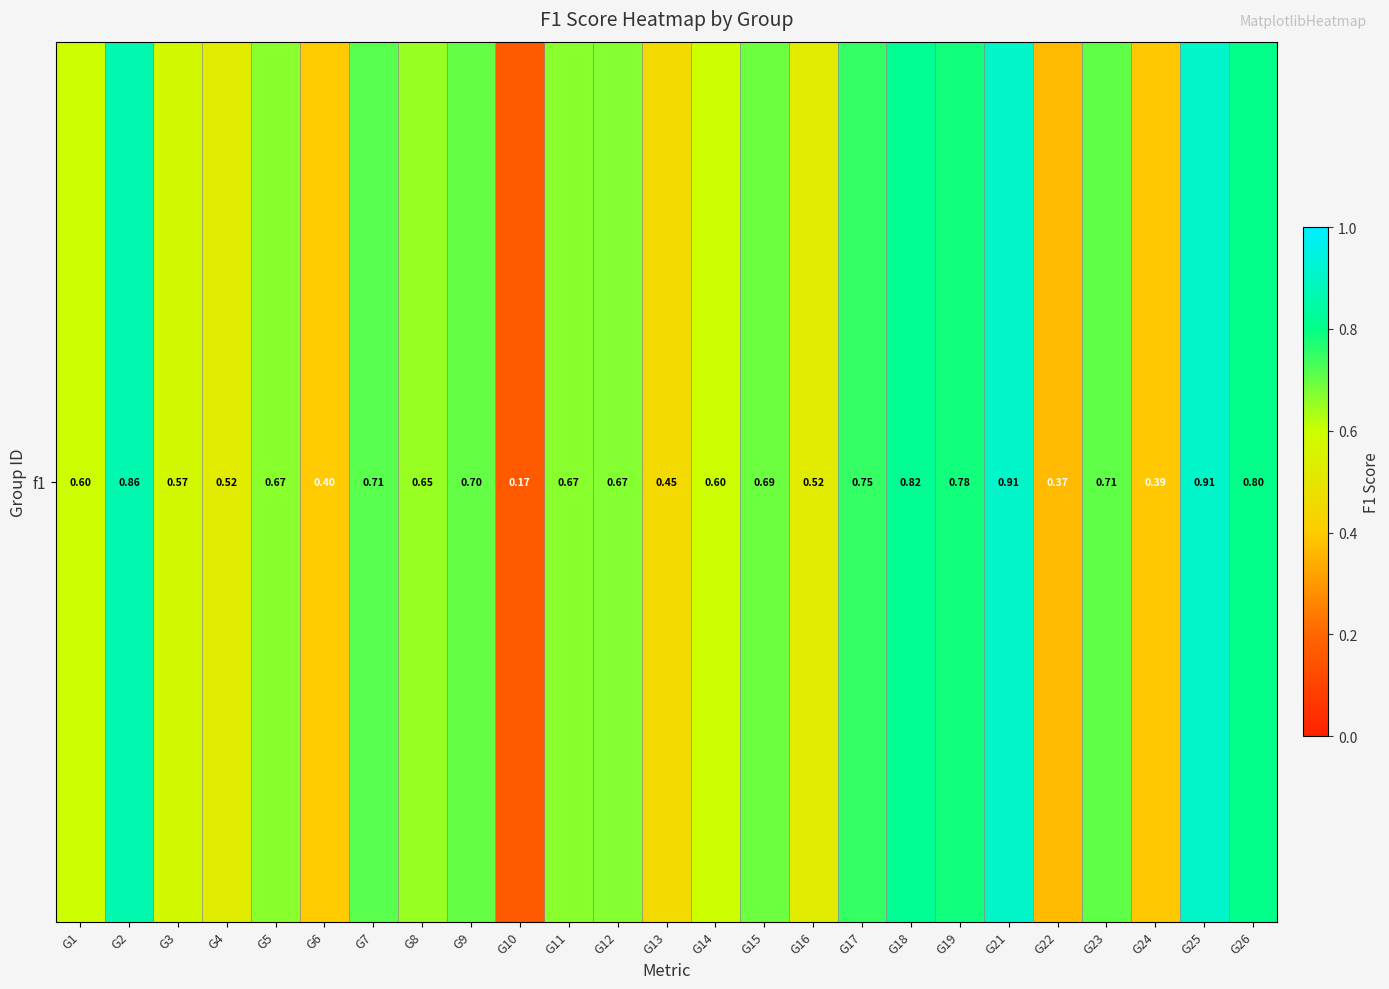

Count the number of data series in this chart.

1